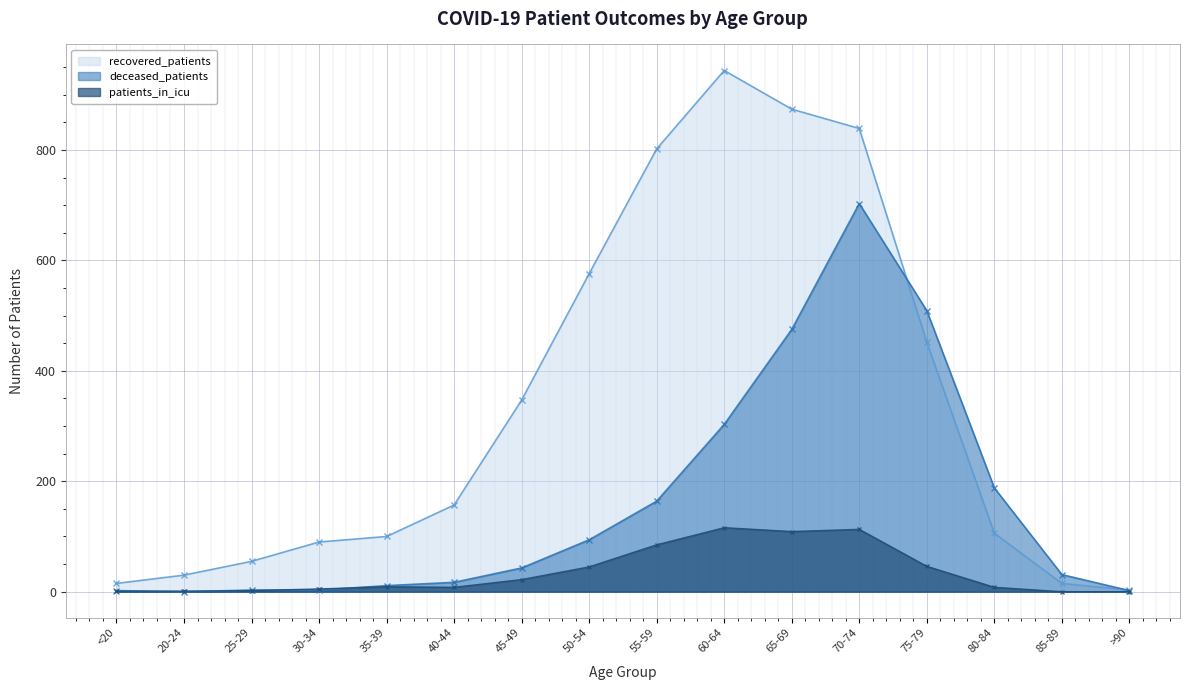

Rank the series at 75-79 from lowest to highest value.

patients_in_icu, recovered_patients, deceased_patients